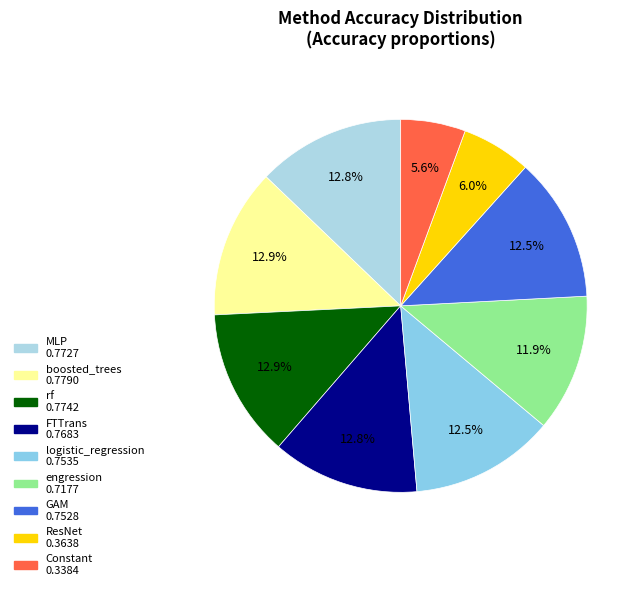

To the nearest percent, what is the difference between the largest and smallest slice percentages?

7%